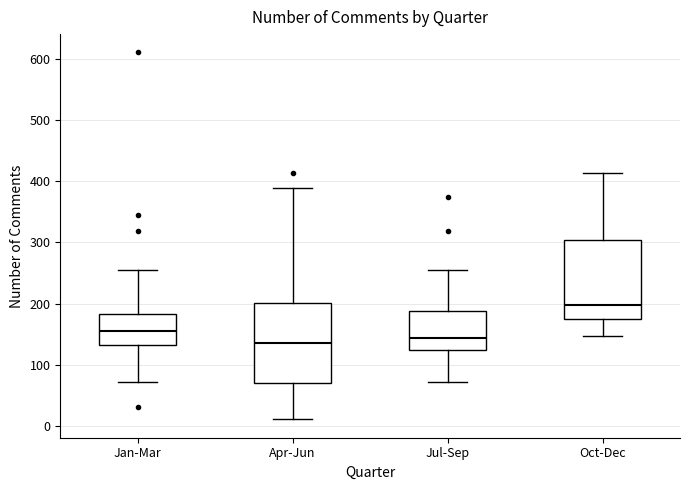

Reading left to right, read every box against the y-axis: the position of its median line, the range the box covers, and the ends of its whiskers. The values are not printed on the chart, so give them approximately, as read against the axis.

Jan-Mar: median 160, box 130 to 180, whiskers 70 to 260
Apr-Jun: median 140, box 70 to 200, whiskers 10 to 390
Jul-Sep: median 140, box 130 to 190, whiskers 70 to 260
Oct-Dec: median 200, box 170 to 300, whiskers 150 to 410